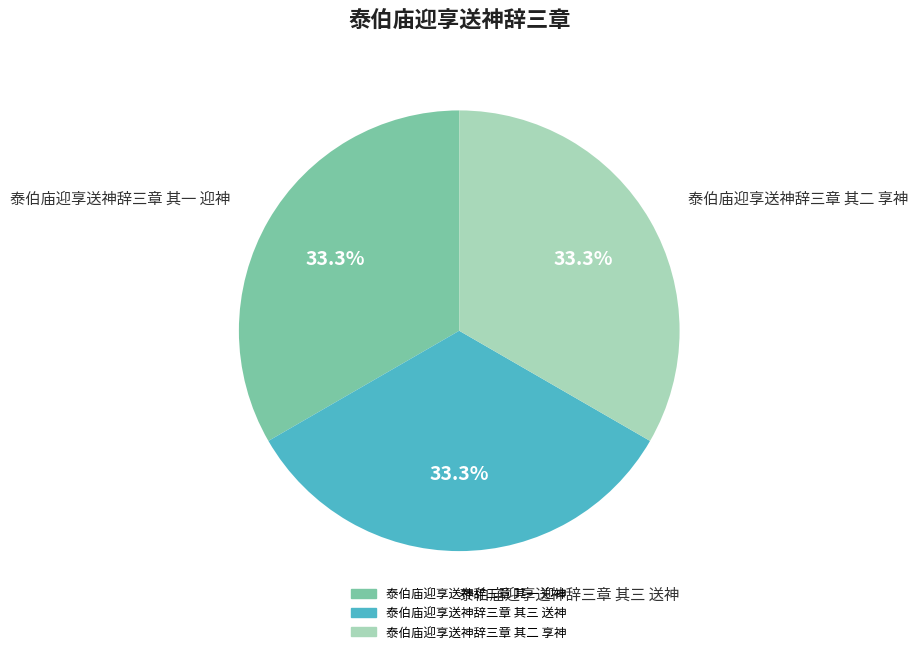

To the nearest percent, what portion does 泰伯庙迎享送神辞三章 其一 迎神 represent?

33%